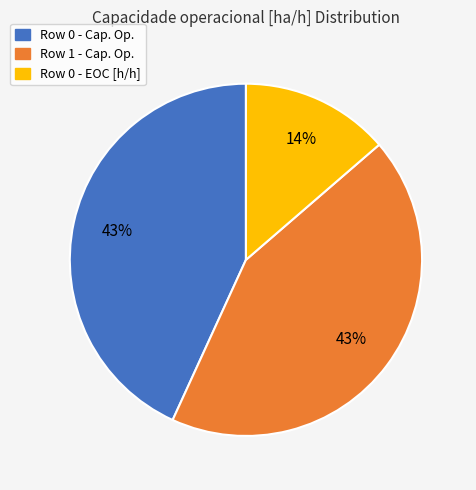

Count the number of slices in the pie.

3